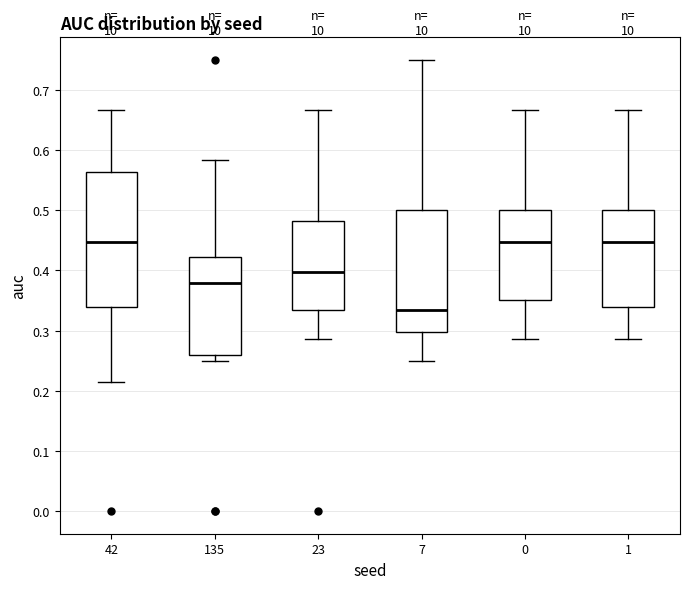

Reading left to right, transcribe this box plot: for each box, give where its median line is, the range the box spans, and where its two whiskers end, as read against the y-axis. The values are not printed on the chart, so give them approximately, as read against the axis.

42: median 0.45, box 0.34 to 0.56, whiskers 0.21 to 0.67
135: median 0.38, box 0.26 to 0.42, whiskers 0.25 to 0.58
23: median 0.40, box 0.33 to 0.48, whiskers 0.29 to 0.67
7: median 0.33, box 0.30 to 0.50, whiskers 0.25 to 0.75
0: median 0.45, box 0.35 to 0.50, whiskers 0.29 to 0.67
1: median 0.45, box 0.34 to 0.50, whiskers 0.29 to 0.67